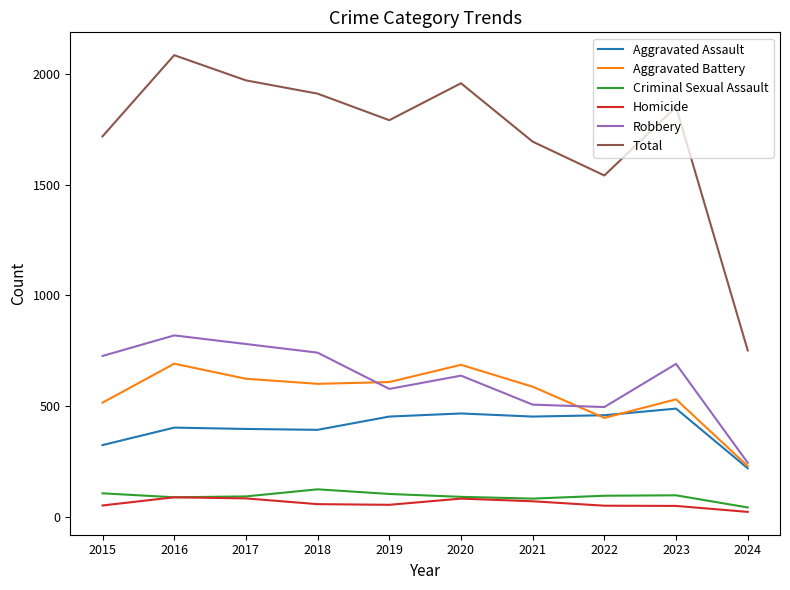

Is this an area chart (filled region under the line)?

No